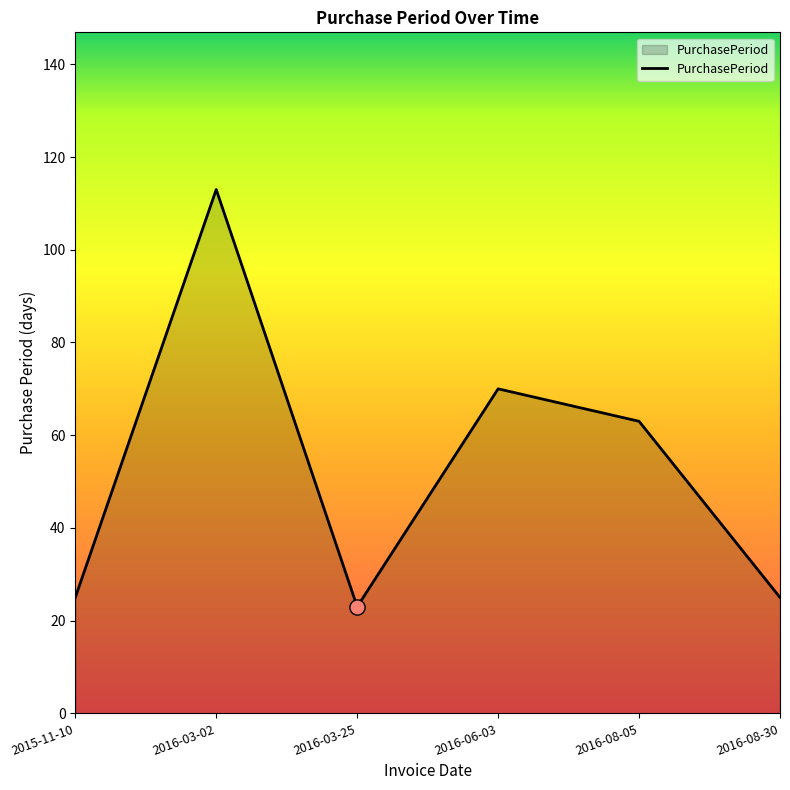

Which has a higher value, 2015-11-10 or 2016-06-03?

2016-06-03